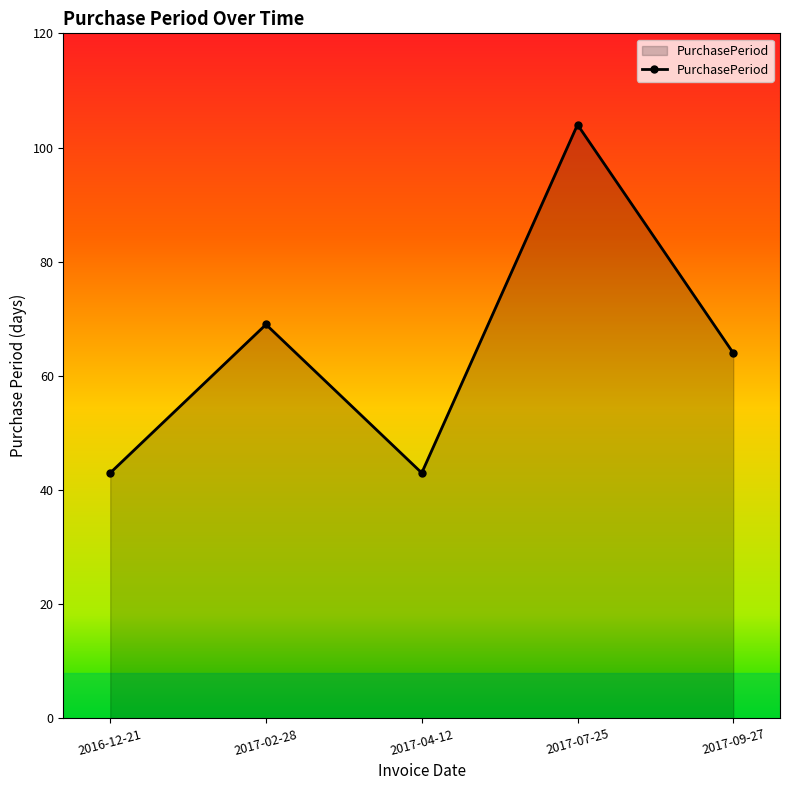

Reading left to right, what are all the values shown in this chart?

2016-12-21=43	2017-02-28=69	2017-04-12=43	2017-07-25=104	2017-09-27=64